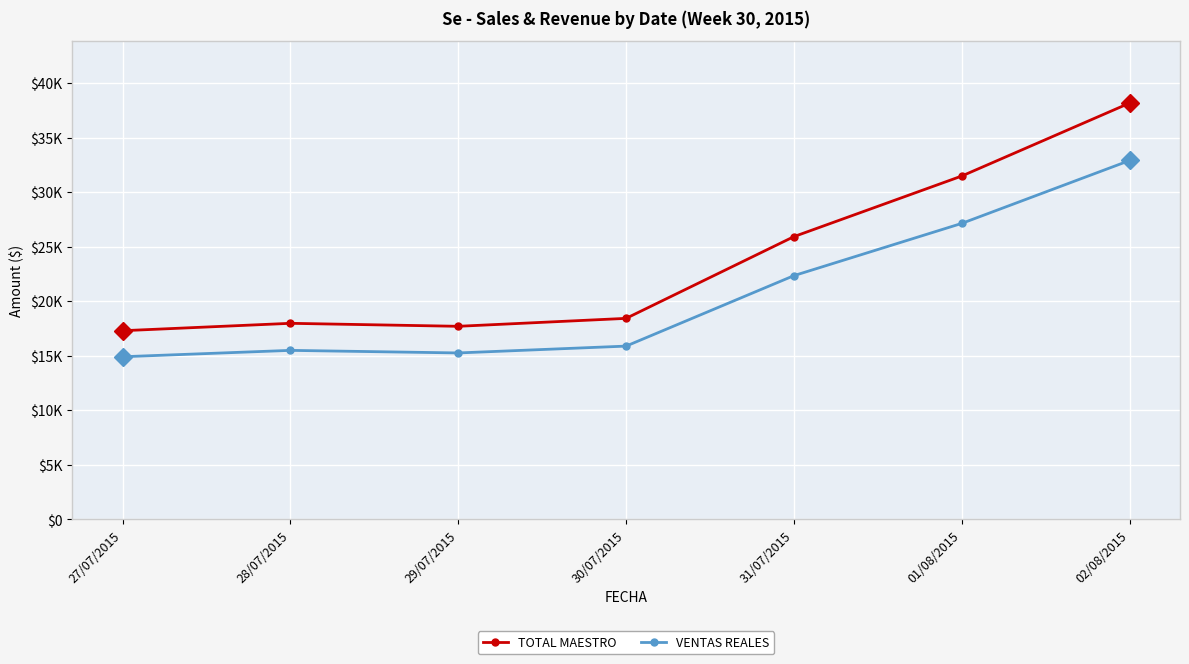

Which category has the lowest value in the VENTAS REALES series?

27/07/2015